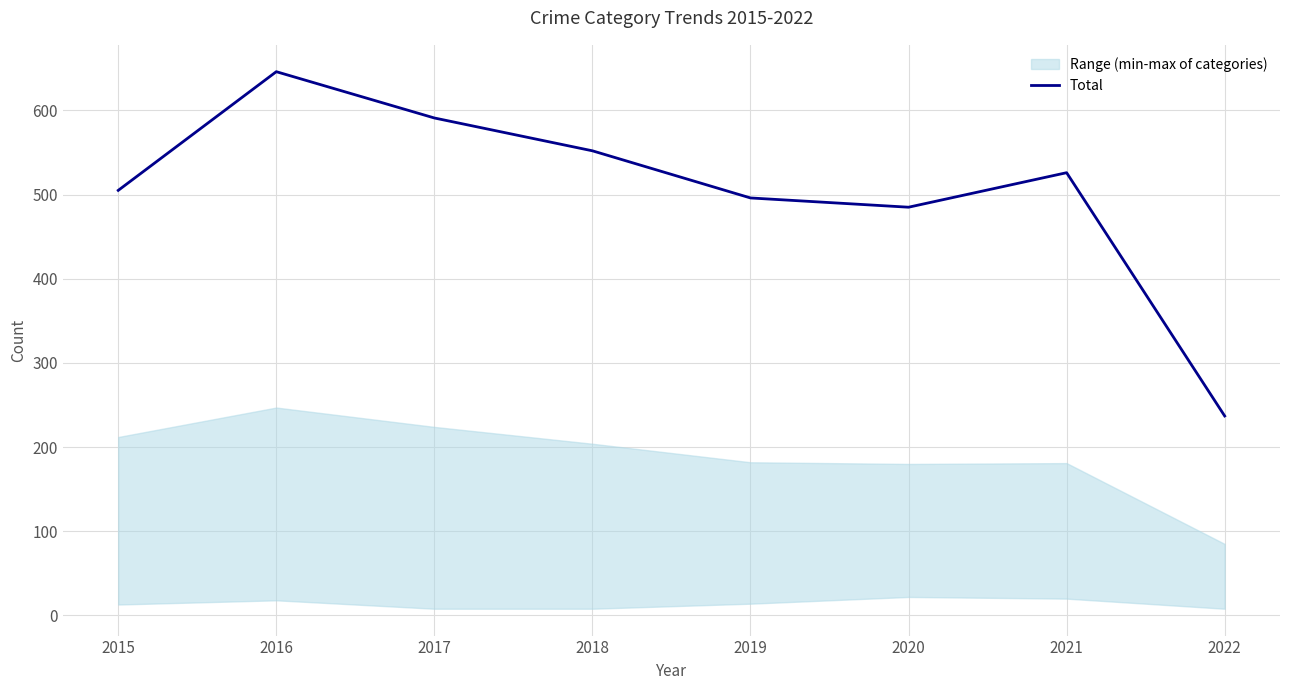

What is the value of the 6th point from the left?

485